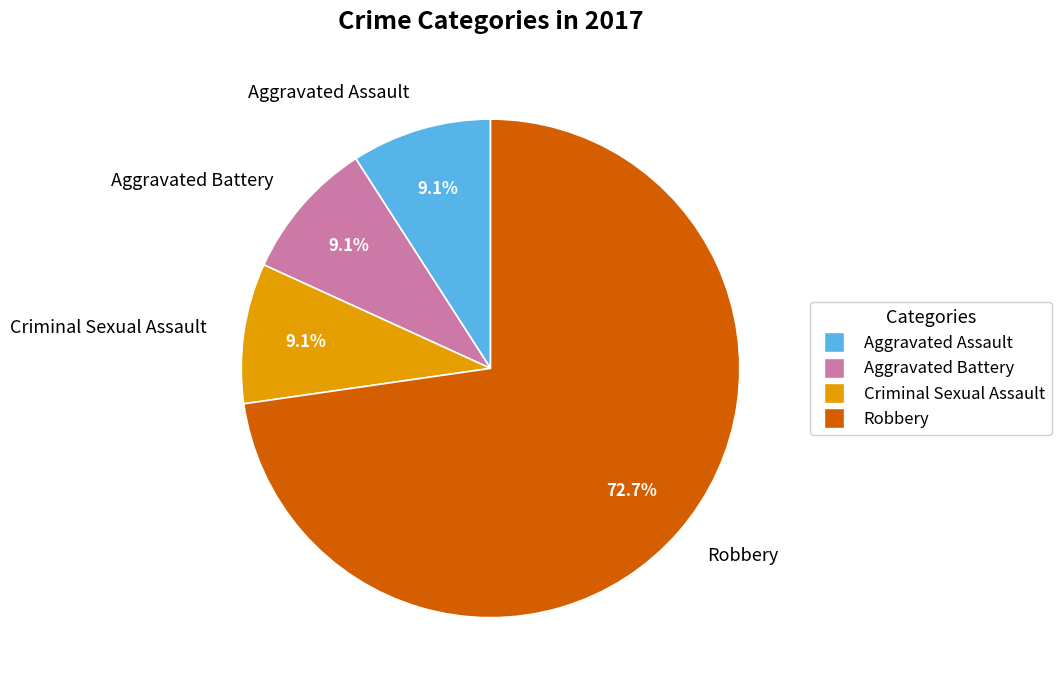

Which category has the biggest portion of the pie?

Robbery